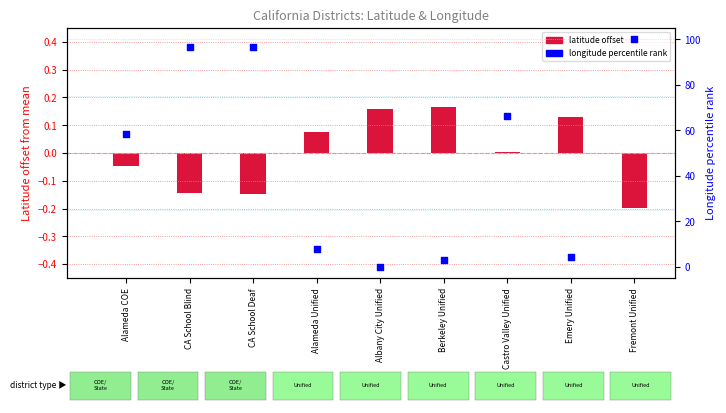

Is the value of longitude percentile at Emery Unified greater than the value of latitude offset at CA School Deaf?

Yes